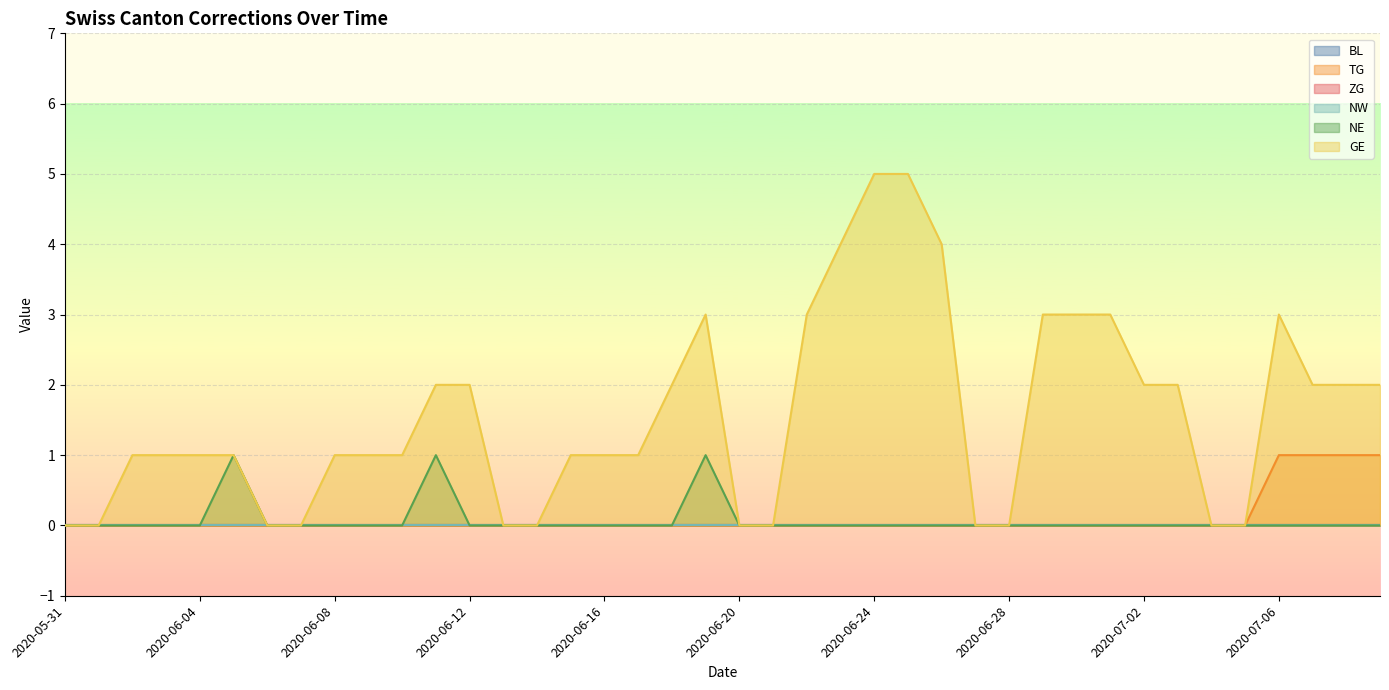

Does the chart display data point markers on the line(s)?

No